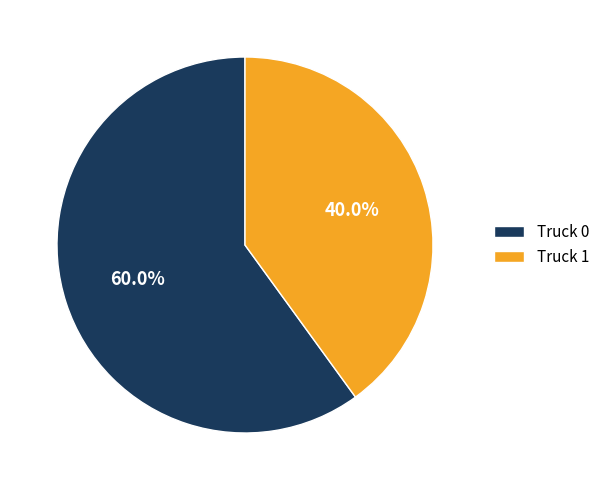

Which slice is the largest?

Truck 0